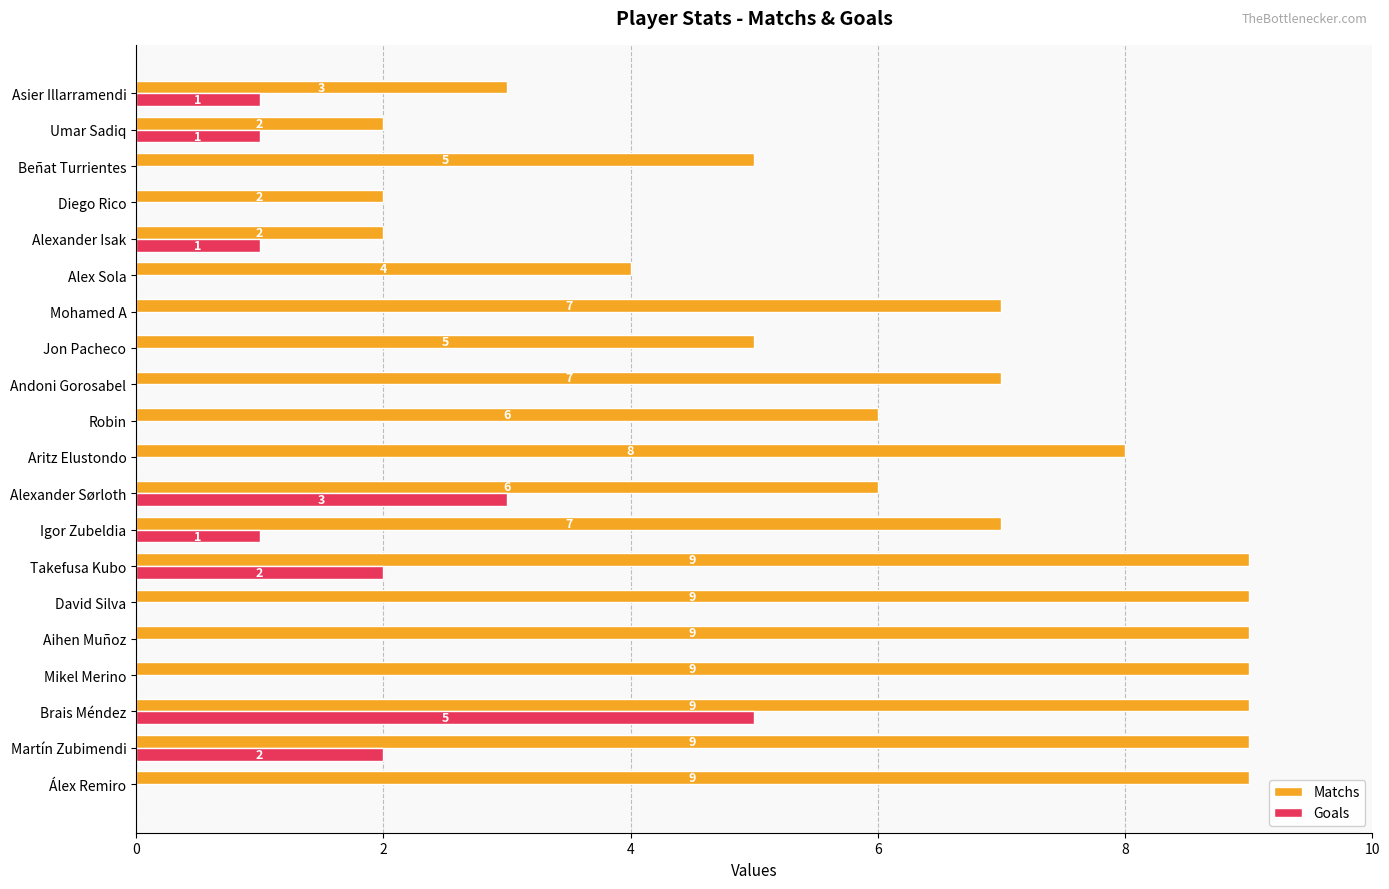

True or false: Matchs has a value of 15 at Martín Zubimendi.

False